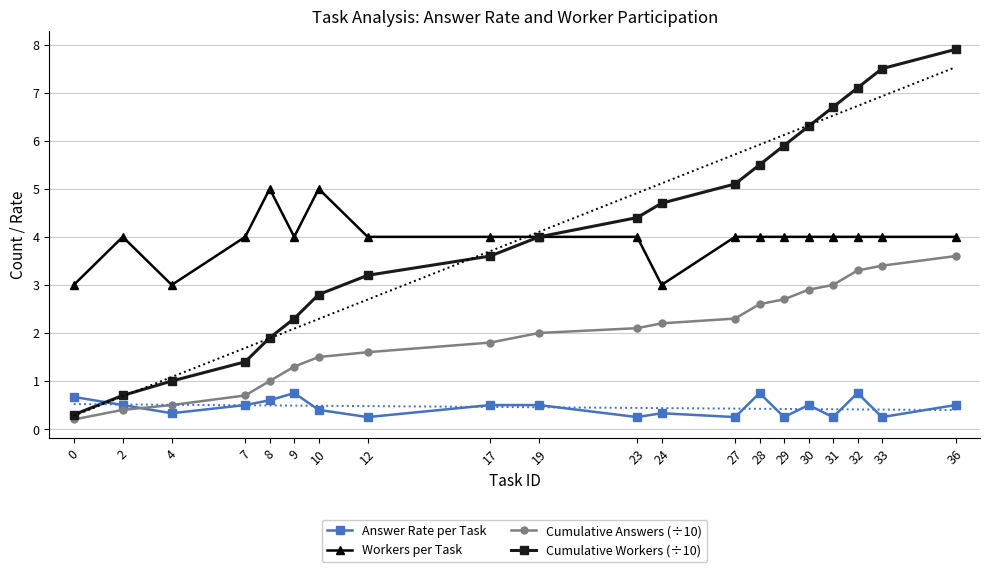

Reading right to left, what are all the values shown in this chart?

Answer Rate per Task: 0.5	0.2	0.8	0.2	0.5	0.2	0.8	0.2	0.3	0.2	0.5	0.5	0.2	0.4	0.8	0.6	0.5	0.3	0.5	0.7
Workers per Task: 4.0	4.0	4.0	4.0	4.0	4.0	4.0	4.0	3.0	4.0	4.0	4.0	4.0	5.0	4.0	5.0	4.0	3.0	4.0	3.0
Cumulative Answers (÷10): 3.6	3.4	3.3	3.0	2.9	2.7	2.6	2.3	2.2	2.1	2.0	1.8	1.6	1.5	1.3	1.0	0.7	0.5	0.4	0.2
Cumulative Workers (÷10): 7.9	7.5	7.1	6.7	6.3	5.9	5.5	5.1	4.7	4.4	4.0	3.6	3.2	2.8	2.3	1.9	1.4	1.0	0.7	0.3